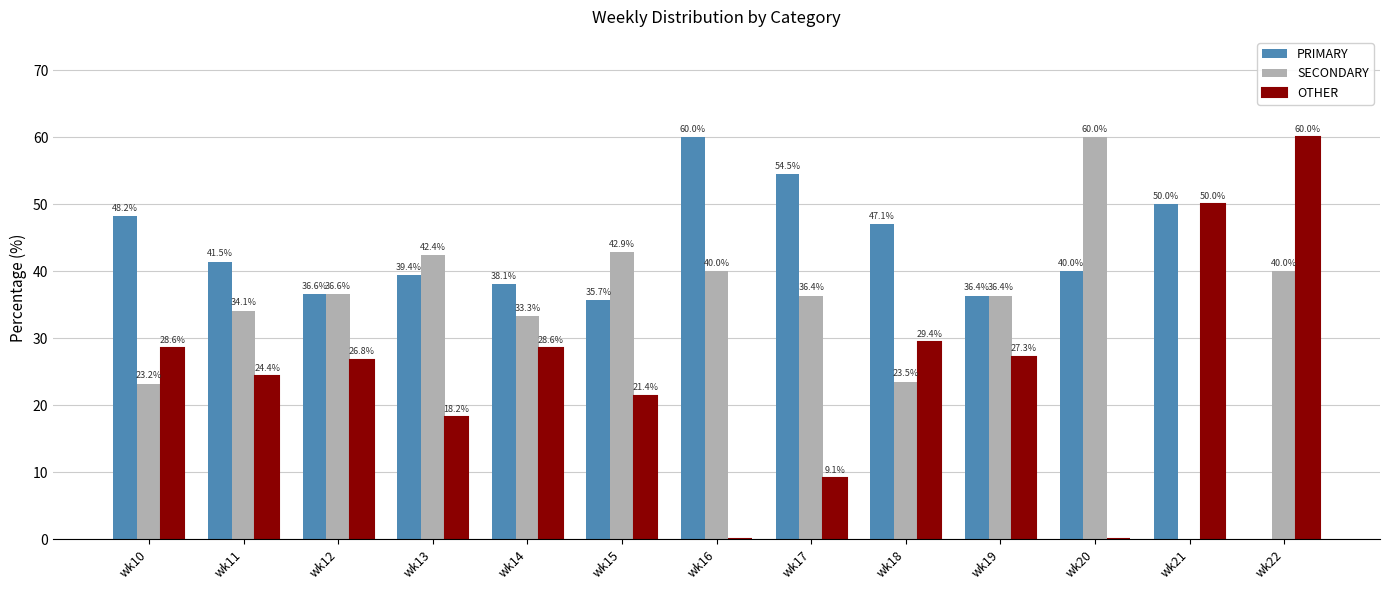

What is the maximum value shown in the chart?

60.0